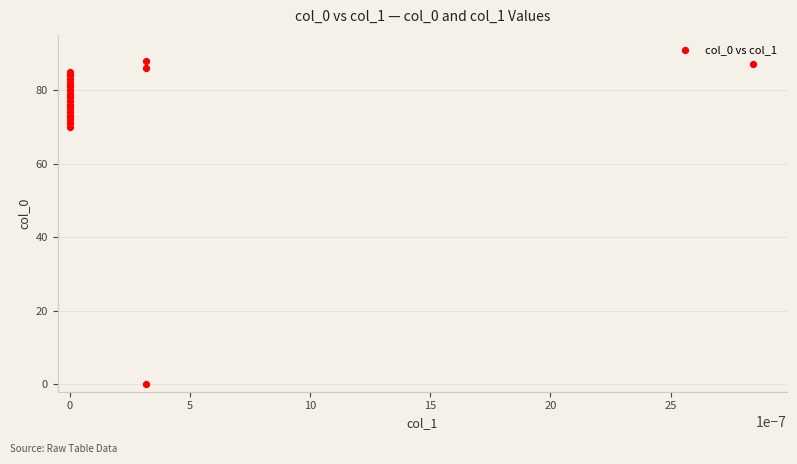

What Y value in the scatter plot is closest to 44?

70